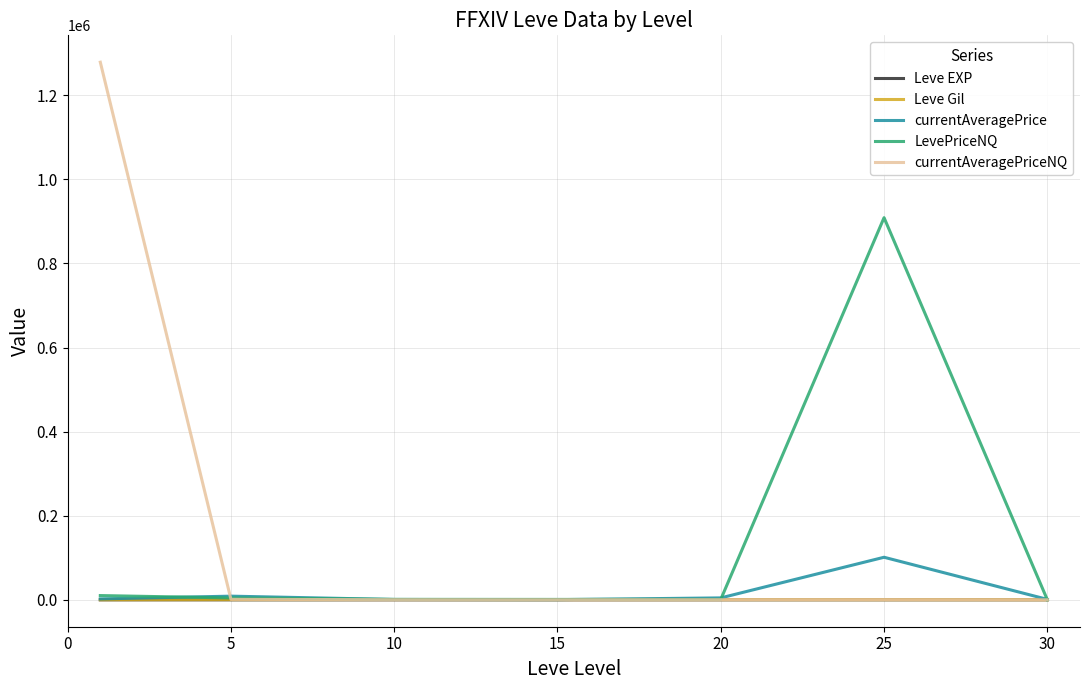

Which series has the widest spread of values?

currentAveragePriceNQ